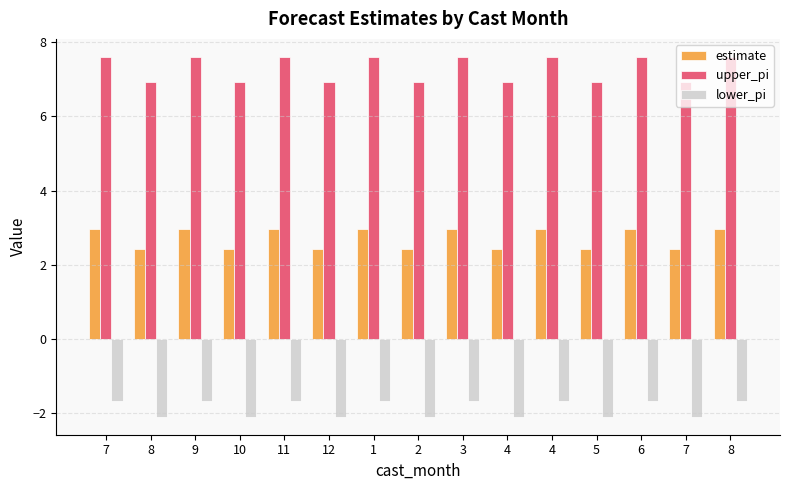

Reading left to right, extract all data points from this chart.

estimate: 3.0	2.4	3.0	2.4	3.0	2.4	3.0	2.4	3.0	2.4	3.0	2.4	3.0	2.4	3.0
upper_pi: 7.6	6.9	7.6	6.9	7.6	6.9	7.6	6.9	7.6	6.9	7.6	6.9	7.6	6.9	7.6
lower_pi: -1.7	-2.1	-1.7	-2.1	-1.7	-2.1	-1.7	-2.1	-1.7	-2.1	-1.7	-2.1	-1.7	-2.1	-1.7